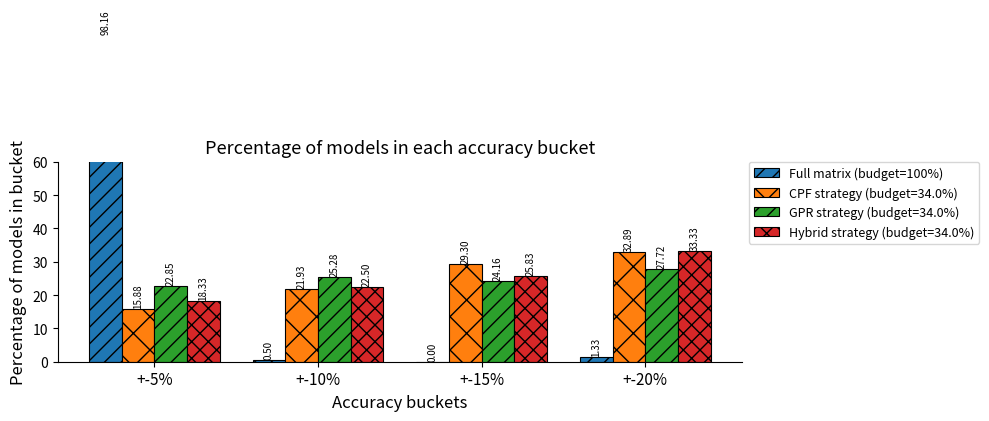

What is the change in value from +-5% to +-20%?

-96.8